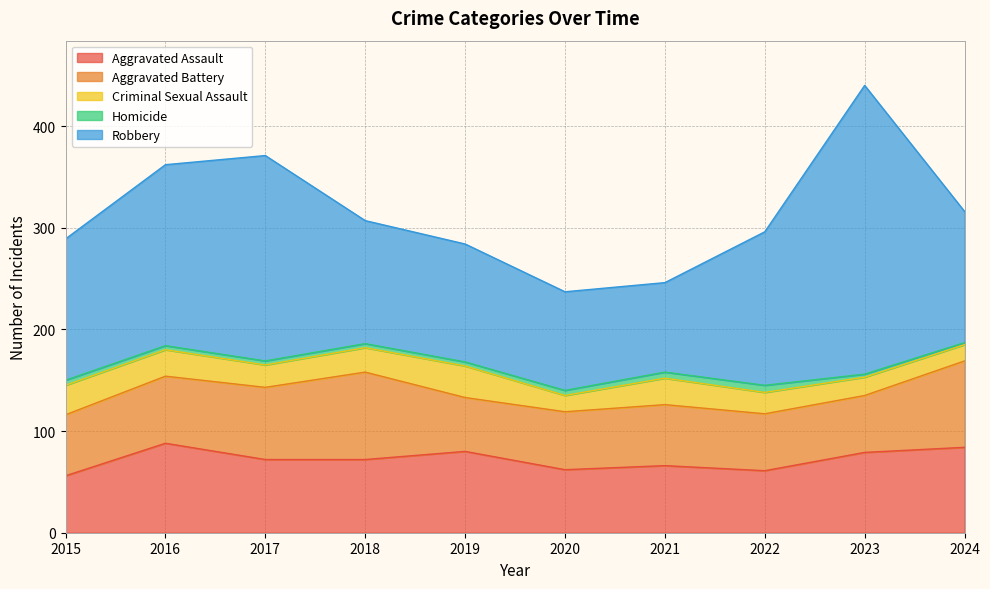

What is the difference between the maximum and minimum values in the Aggravated Battery series?

33